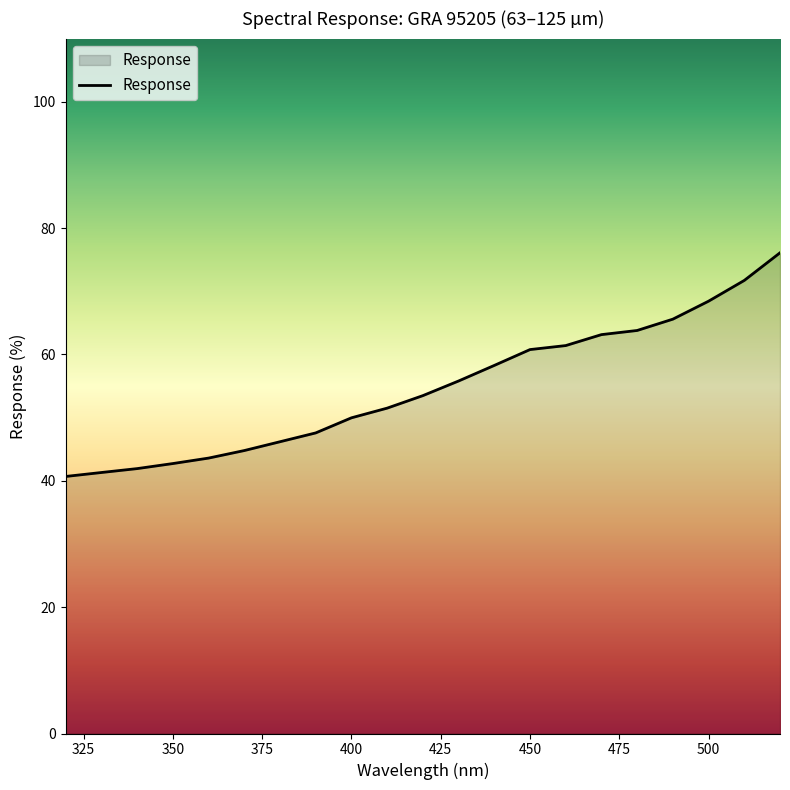

What is the difference between the maximum and minimum values?

35.4